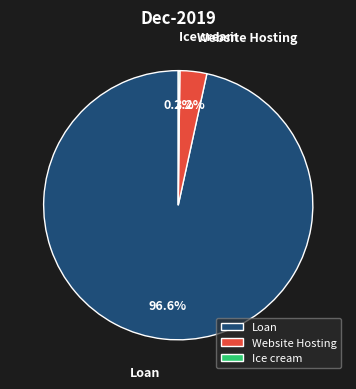

Which has a higher value, Website Hosting or Loan?

Loan